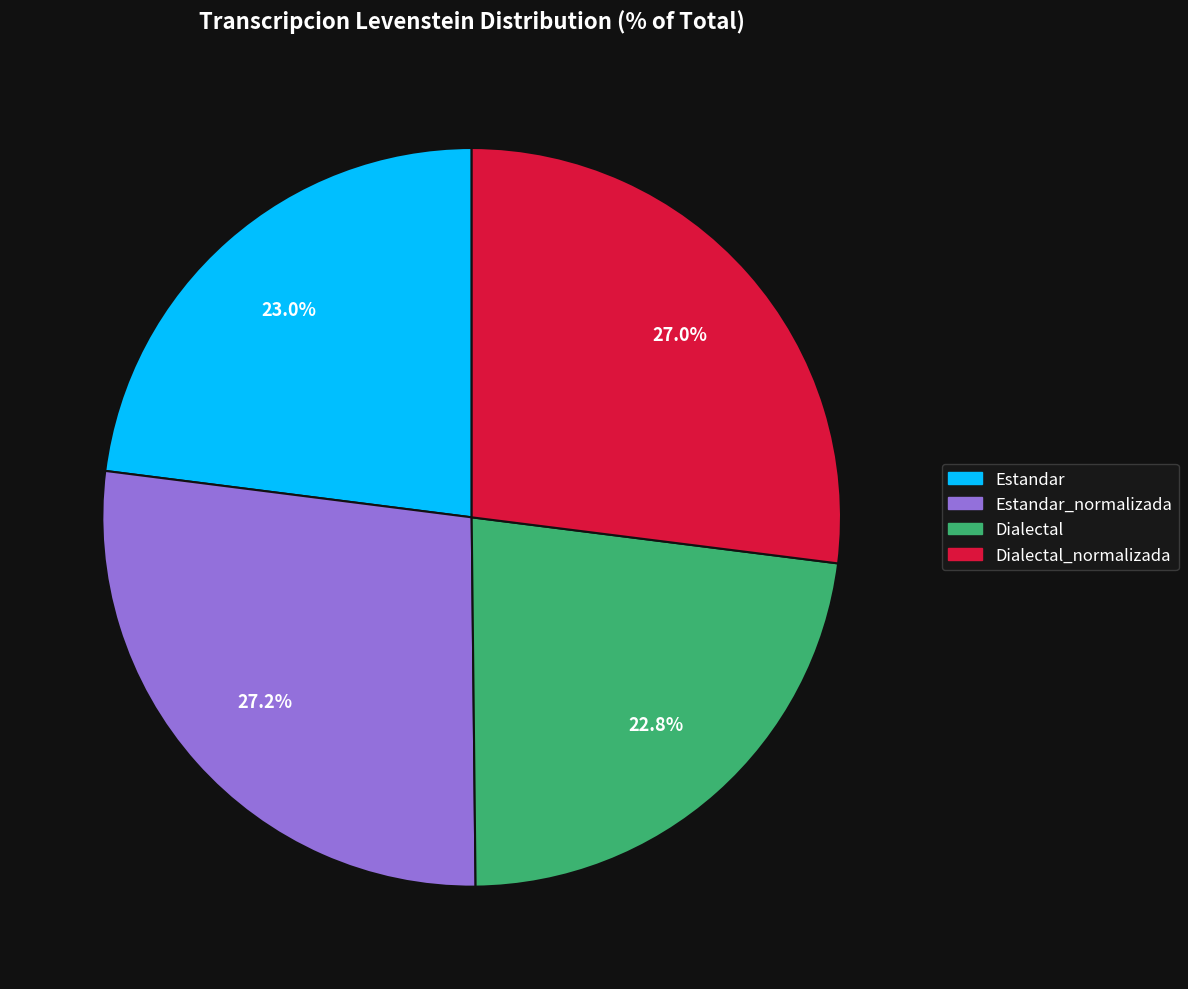

Does any single category account for the majority?

No